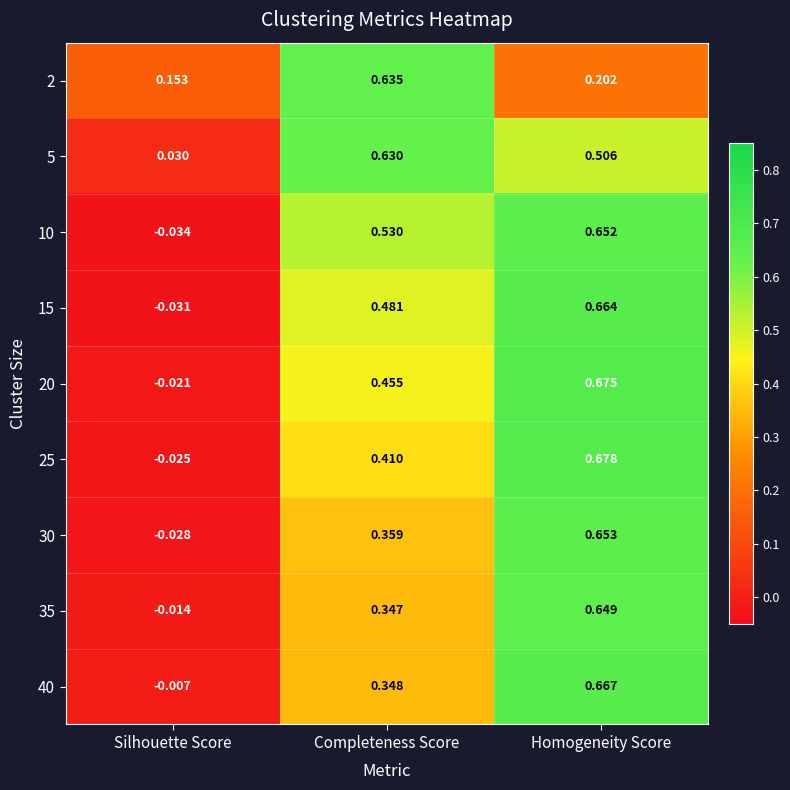

At which category is the sum across all series the highest?

Homogeneity Score